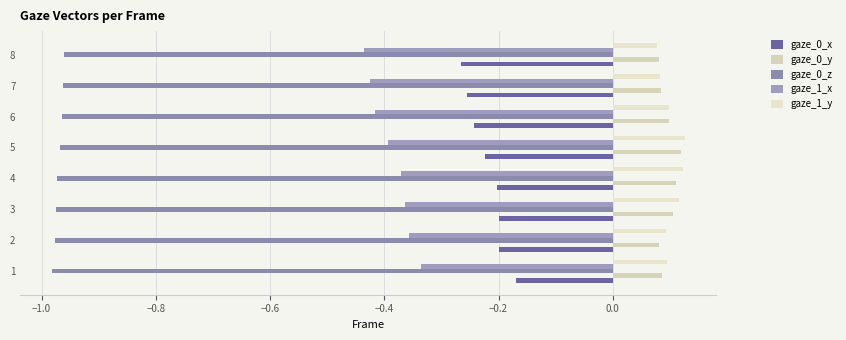

At how many categories does at least one series exceed 0?

8